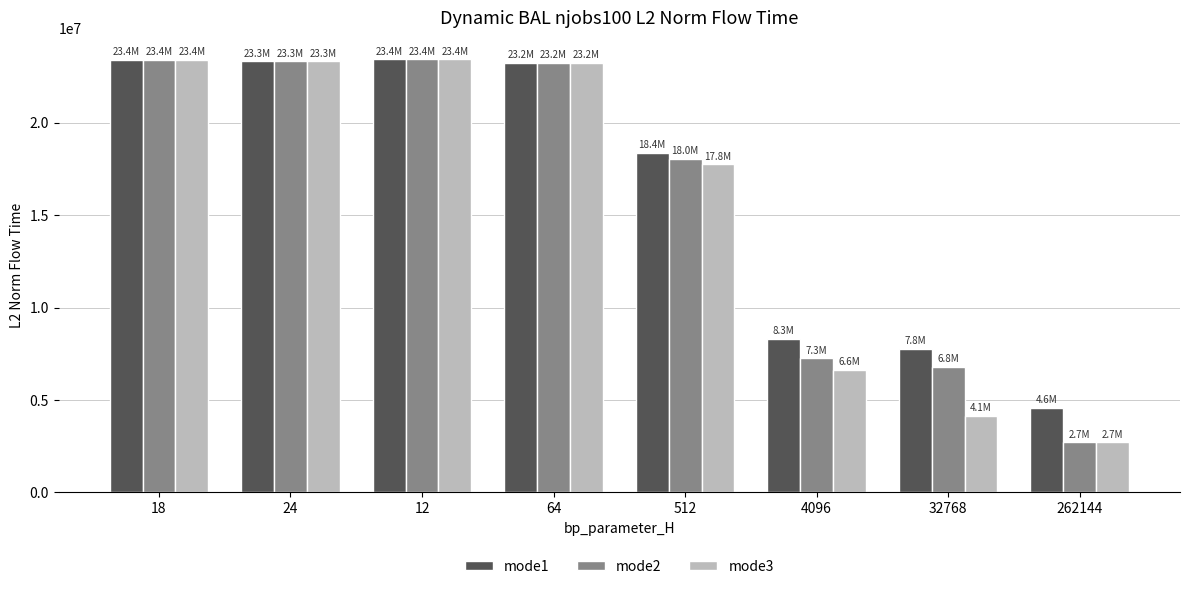

What is the minimum value for mode3?

2717694.8